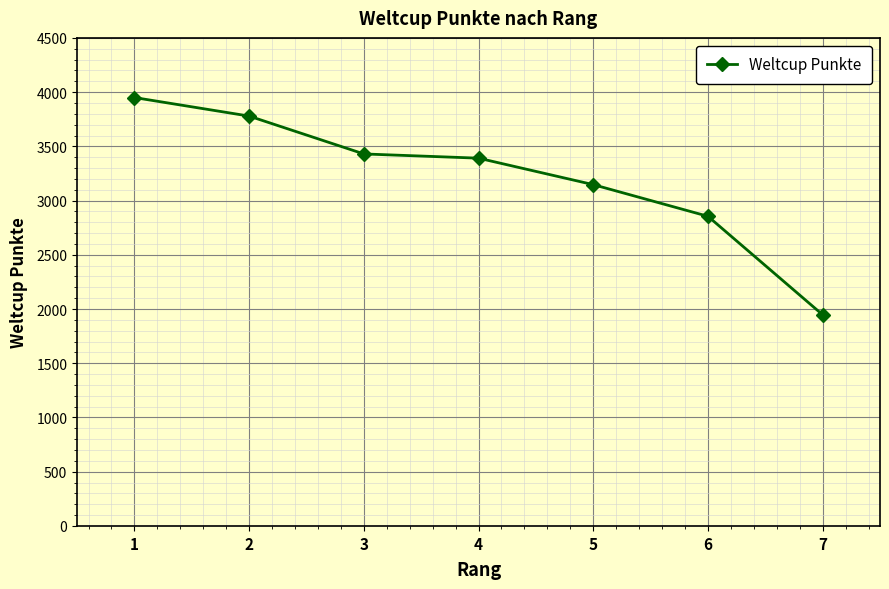

List the labels in order of value, smallest first.

7, 6, 5, 4, 3, 2, 1